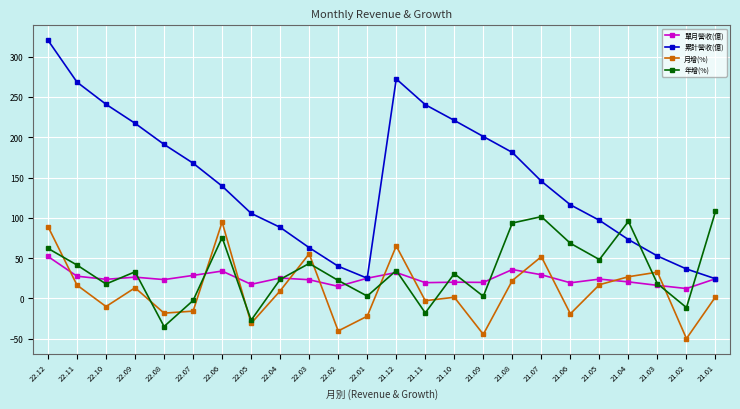

Is this an area chart (filled region under the line)?

No